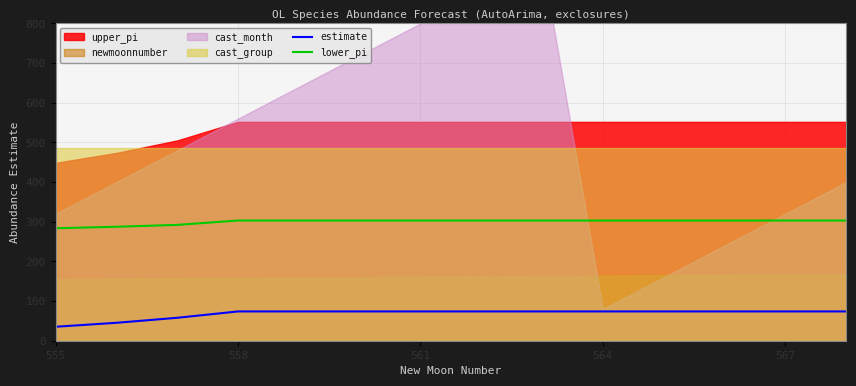

True or false: estimate has more than 1 points higher than both neighbors.

False